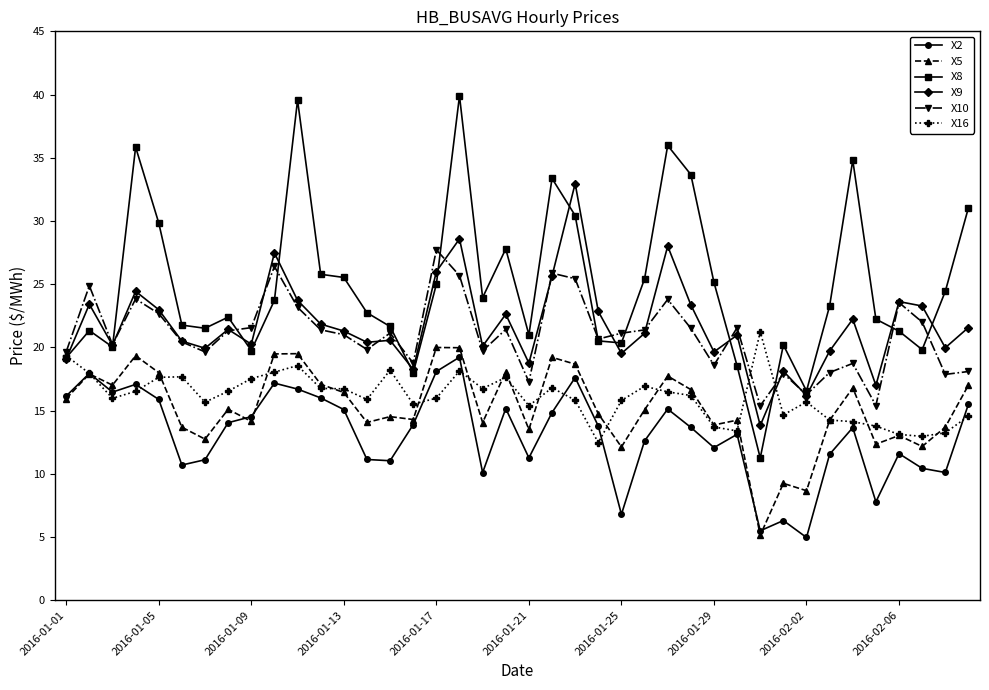

What is the smallest value displayed?

5.0